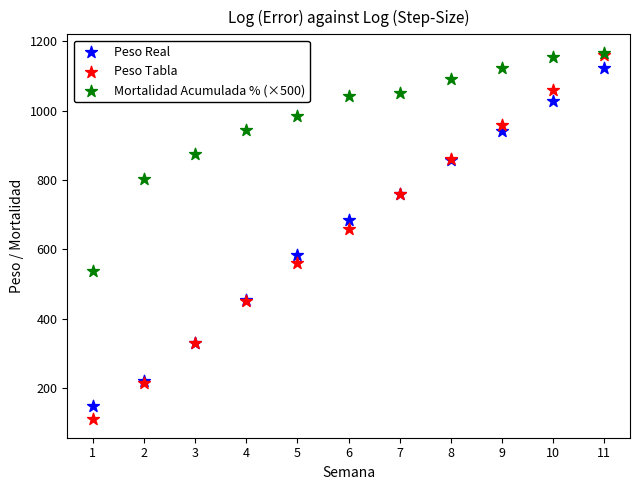

Across all series, what Y value is closest to 638?

660.0